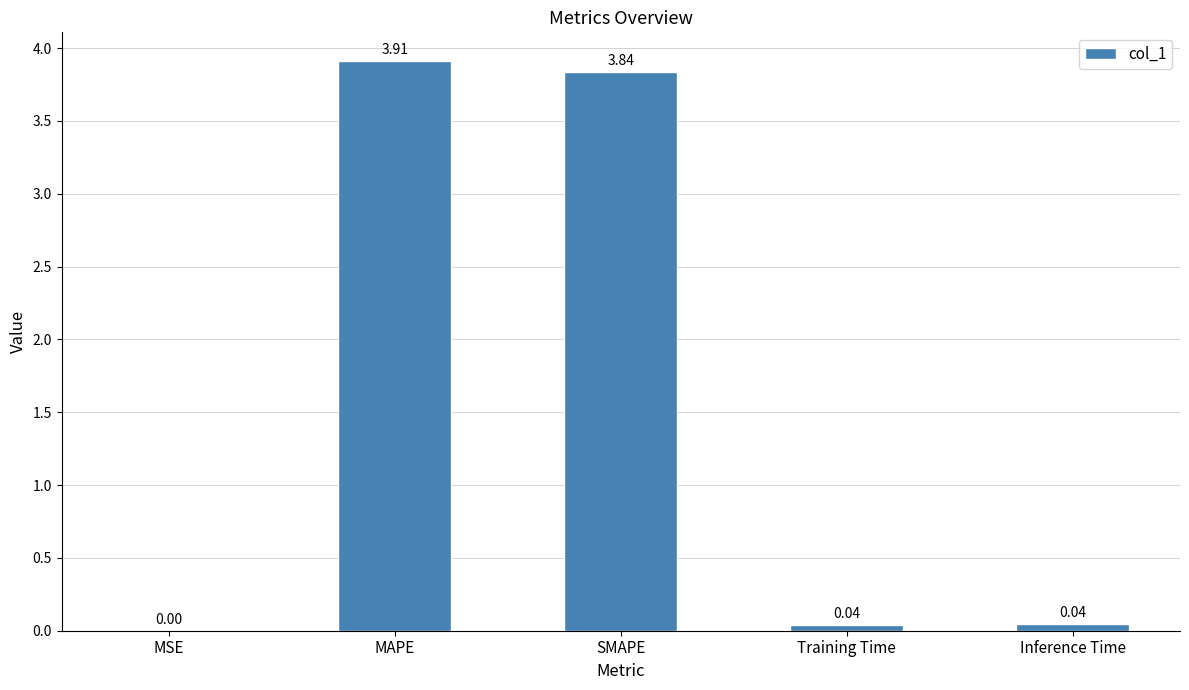

At which category does the chart reach its peak across all series?

MAPE